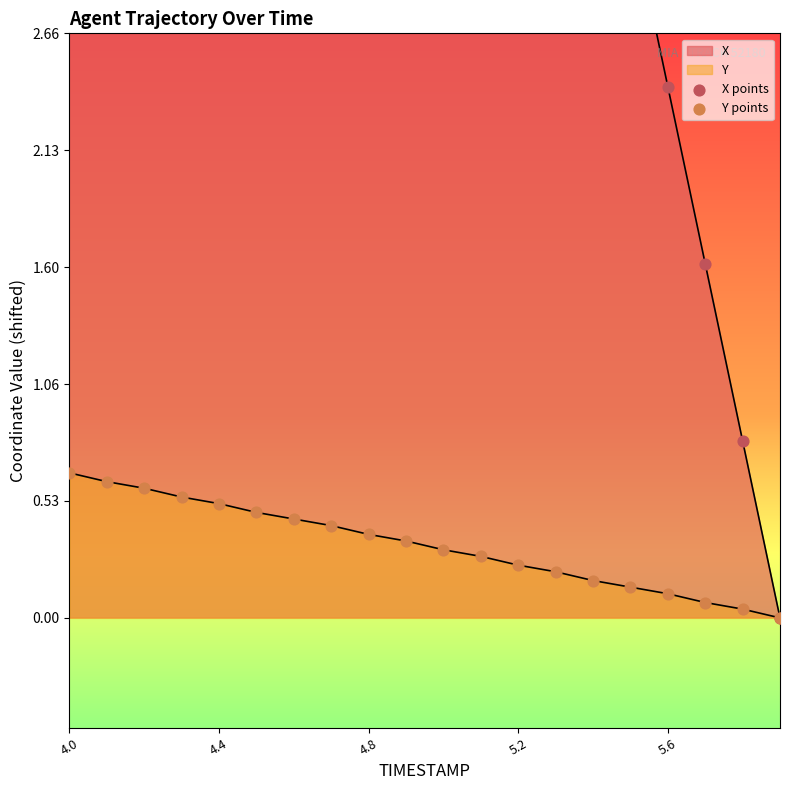

What is the total value across all series at 5.4?

8.2